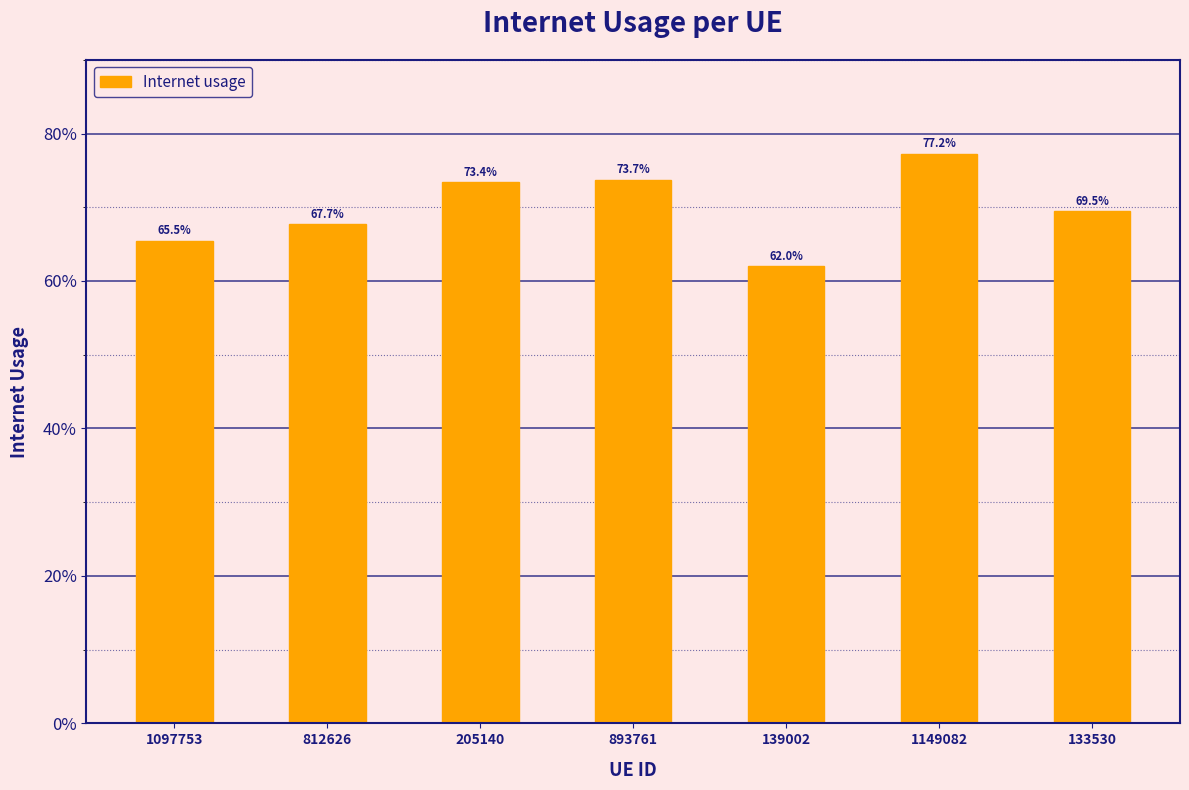

What is the difference between the second highest and minimum values?

0.1